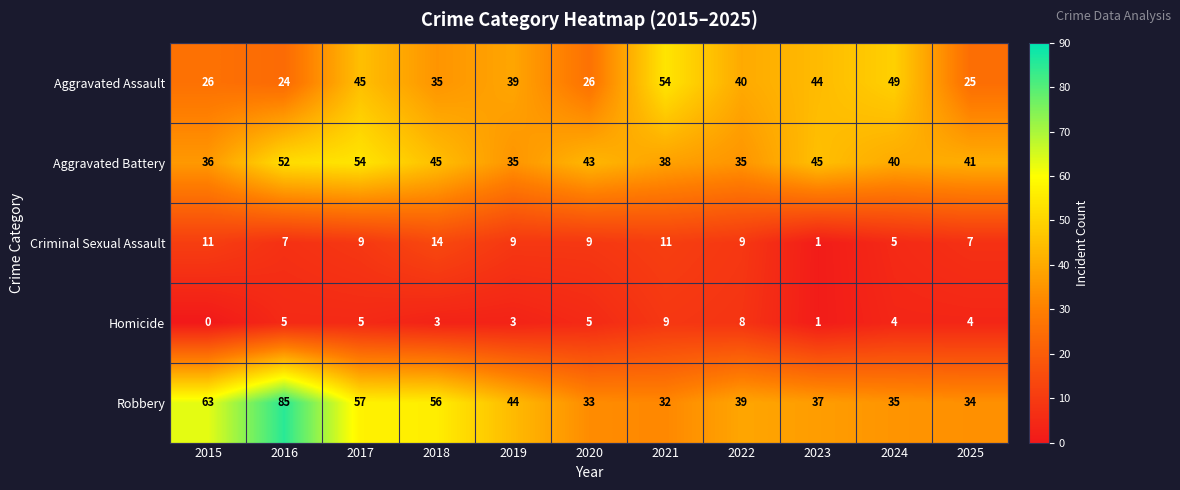

How many values in Homicide are above zero?

10